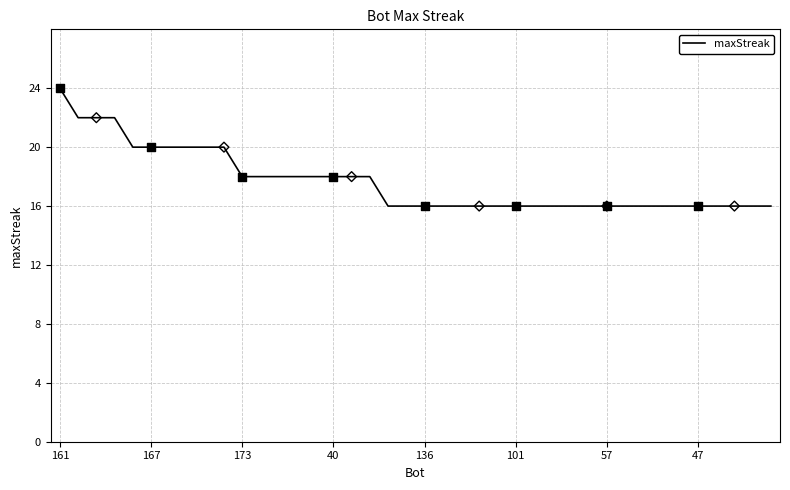

What is the greatest value displayed?

24